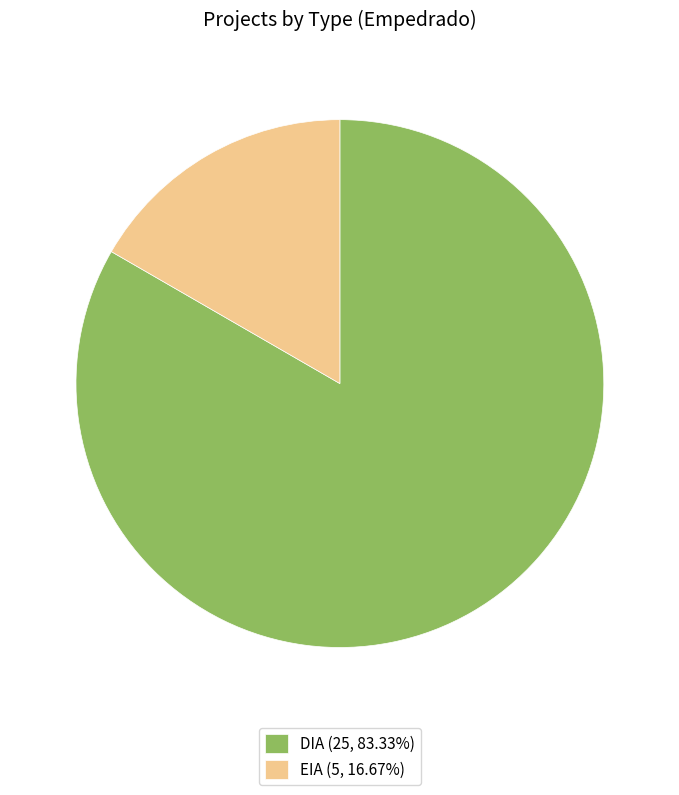

Combined, do DIA (25, 83.33%) and EIA (5, 16.67%) account for over 50%?

Yes